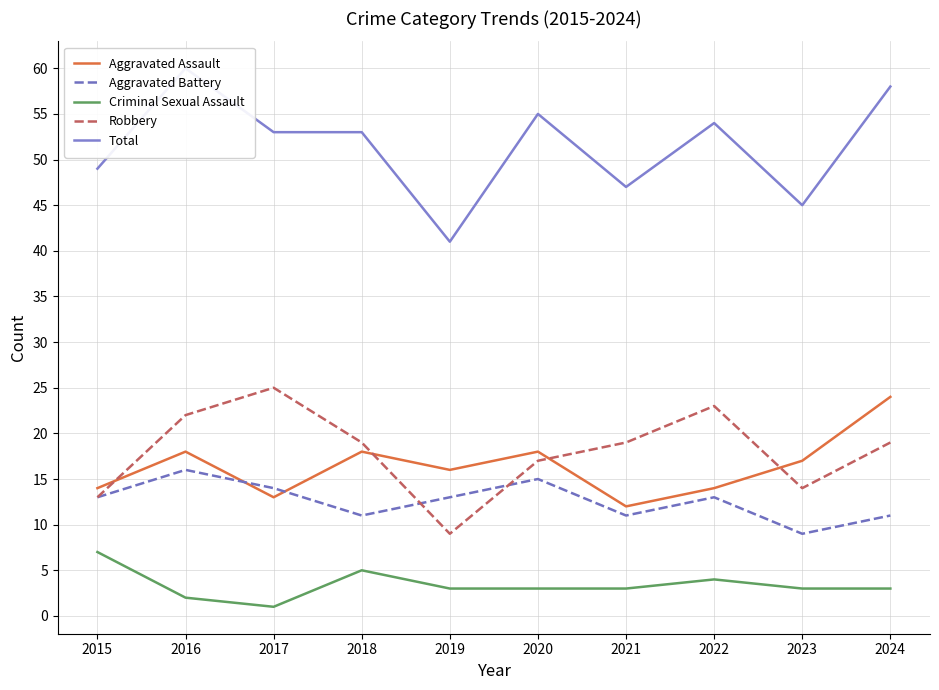

What is the lowest value of the Aggravated Assault series?

12